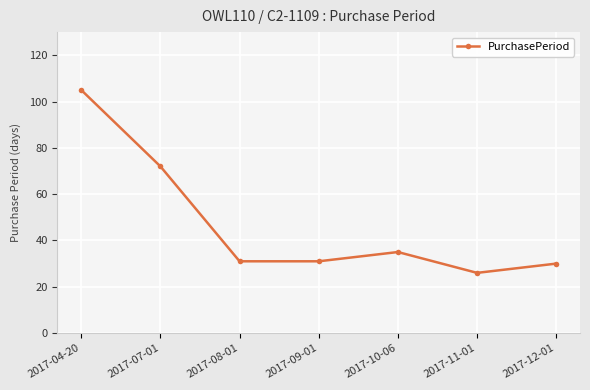

At which category does the data reach its first local peak?

2017-10-06